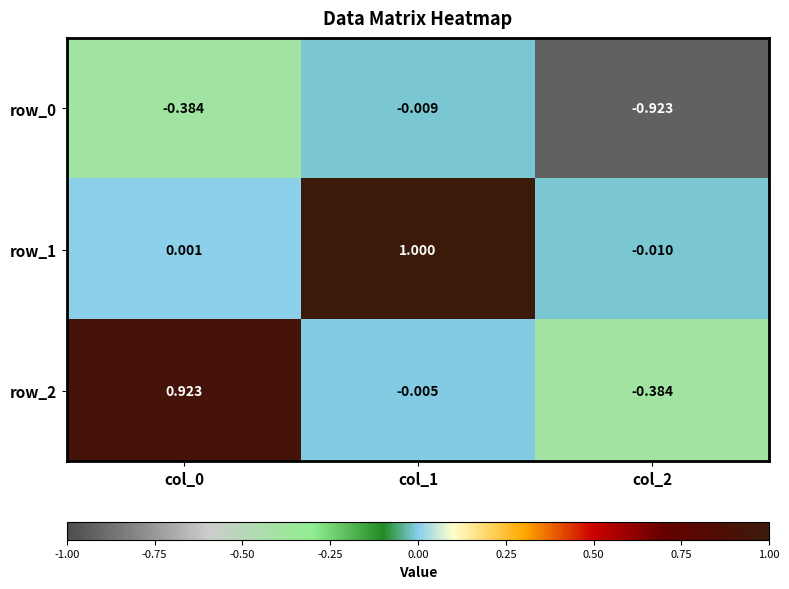

How many values in the row_2 series are below 0?

2